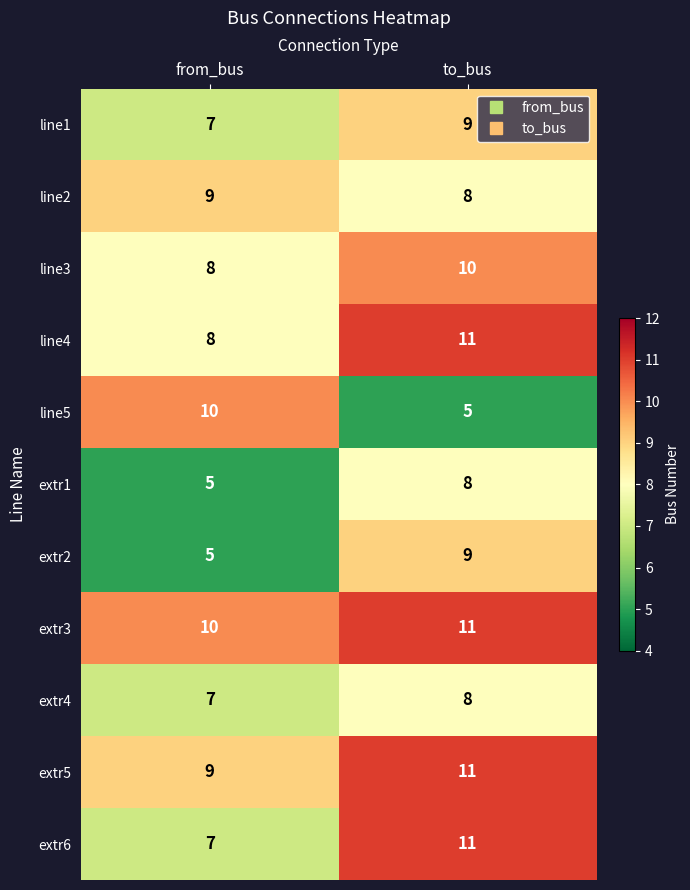

Which series has the widest spread of values?

line5